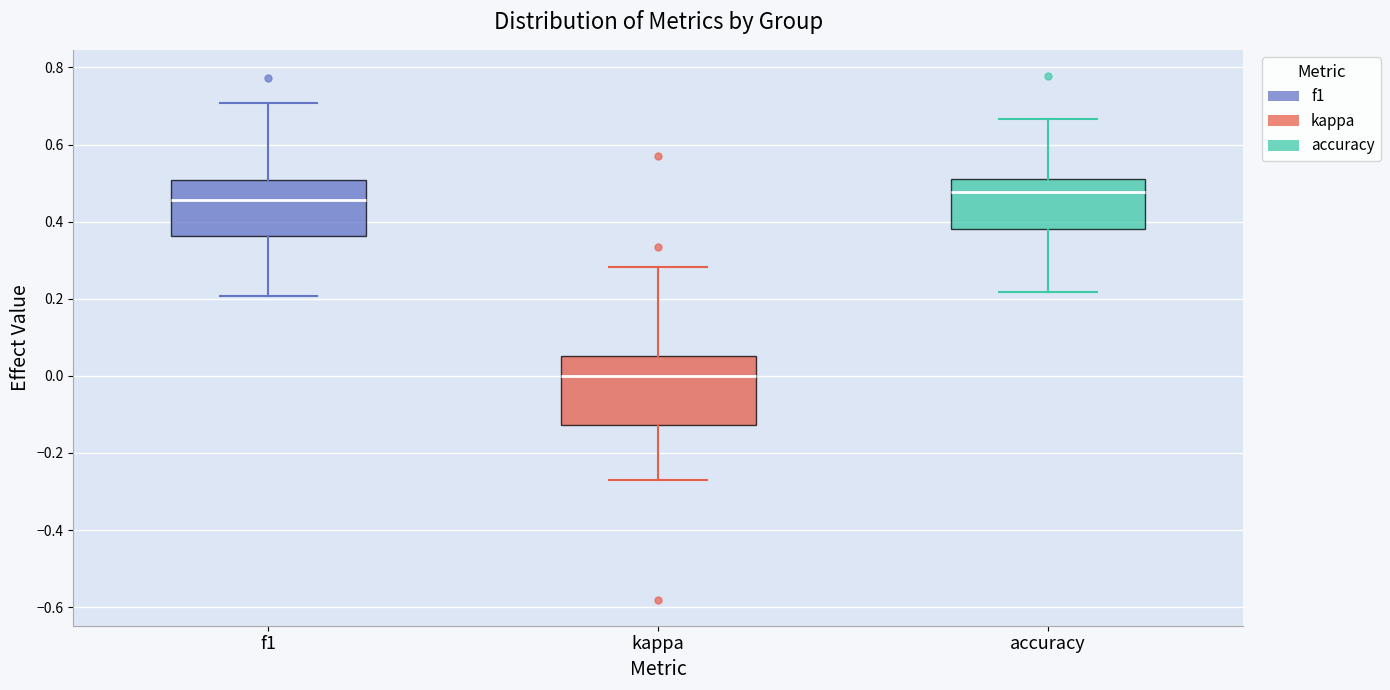

Comparing the boxes themselves (not the whiskers), which one is the tallest?

kappa